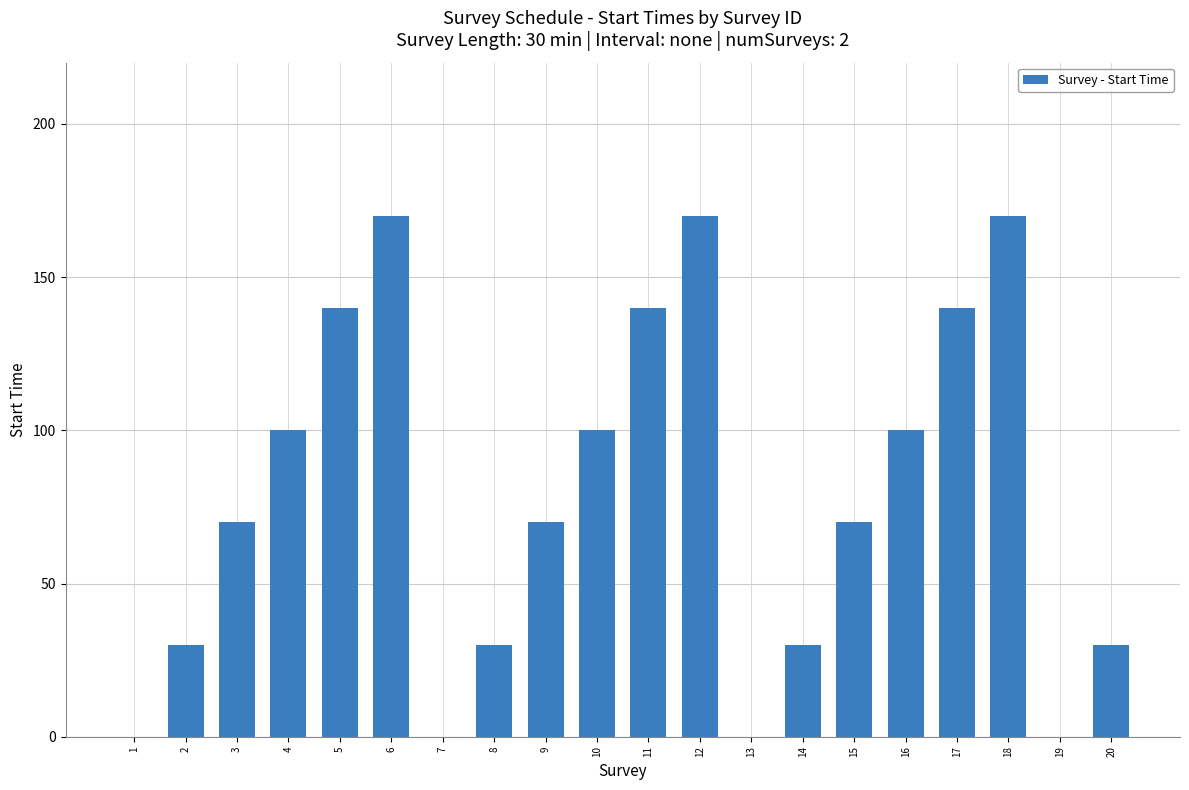

Are the bars grouped side by side (vs. stacked)?

No